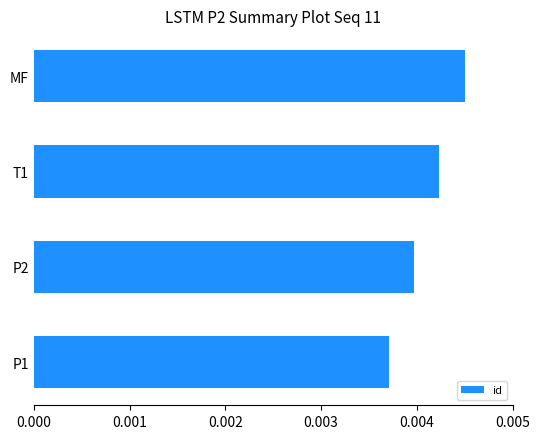

List the labels in order of value, largest first.

MF, T1, P2, P1